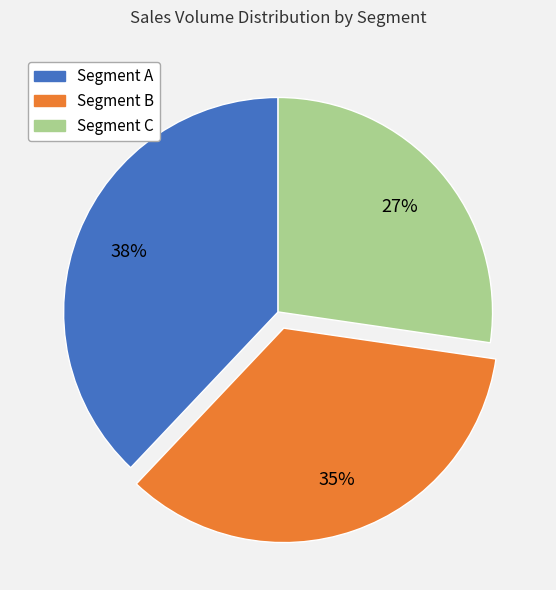

To the nearest percent, what portion does Segment C represent?

27%